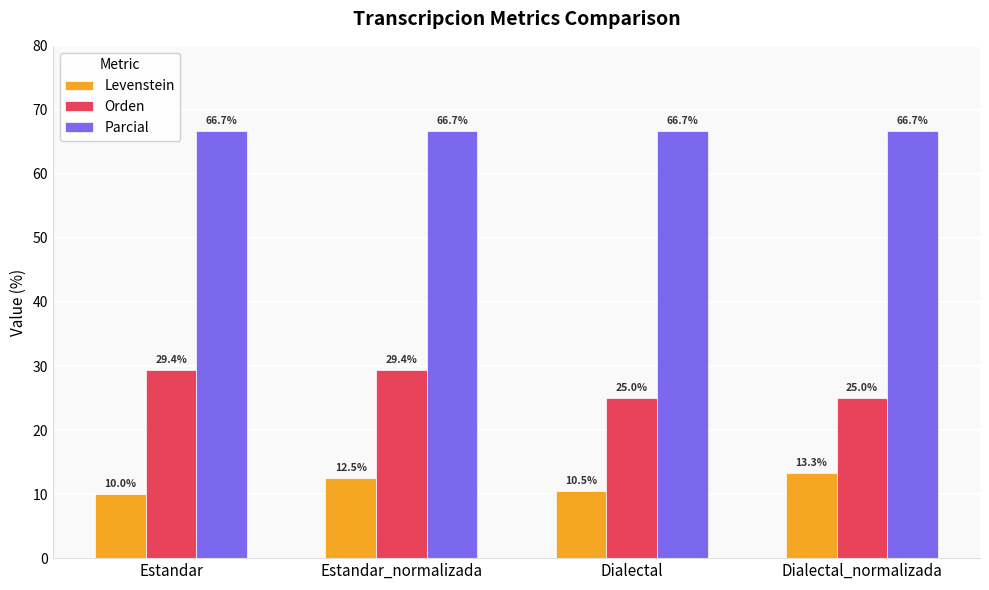

How many bars are there in each group?

3